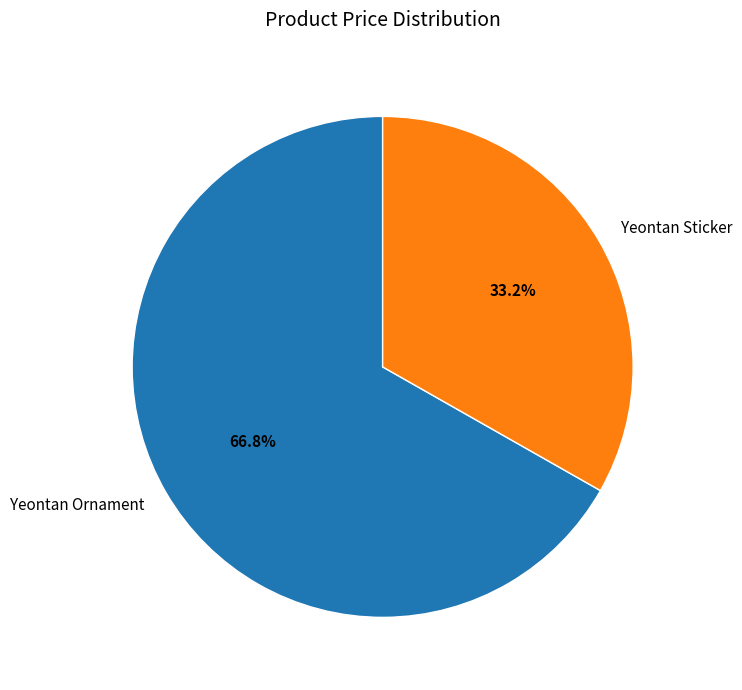

Does Yeontan Ornament account for over 50% of the chart?

Yes